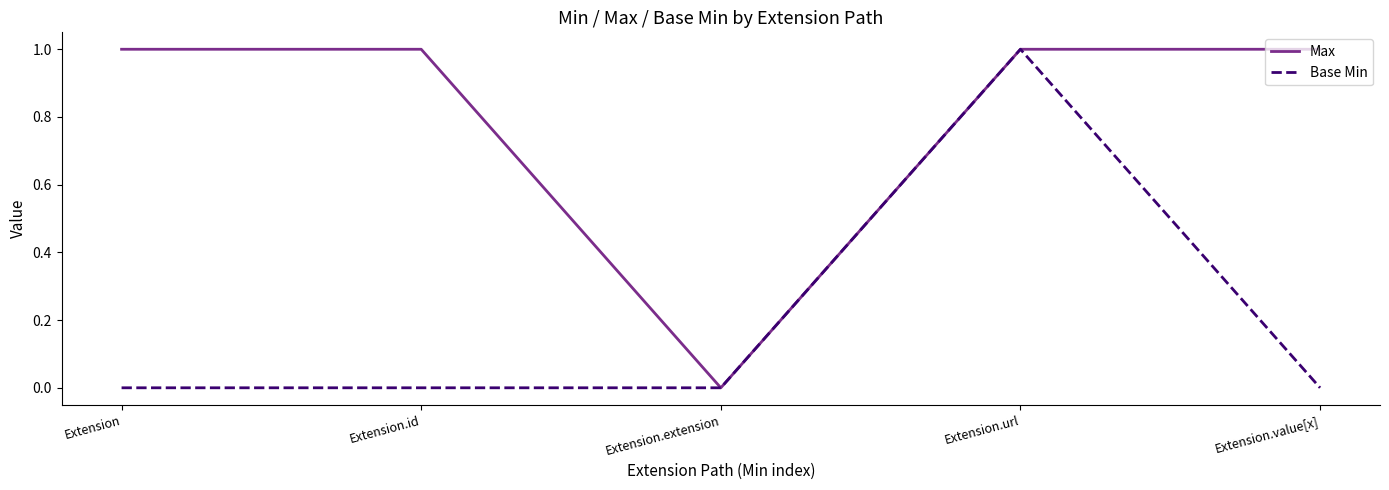

At which category is the sum across all series the highest?

Extension.url